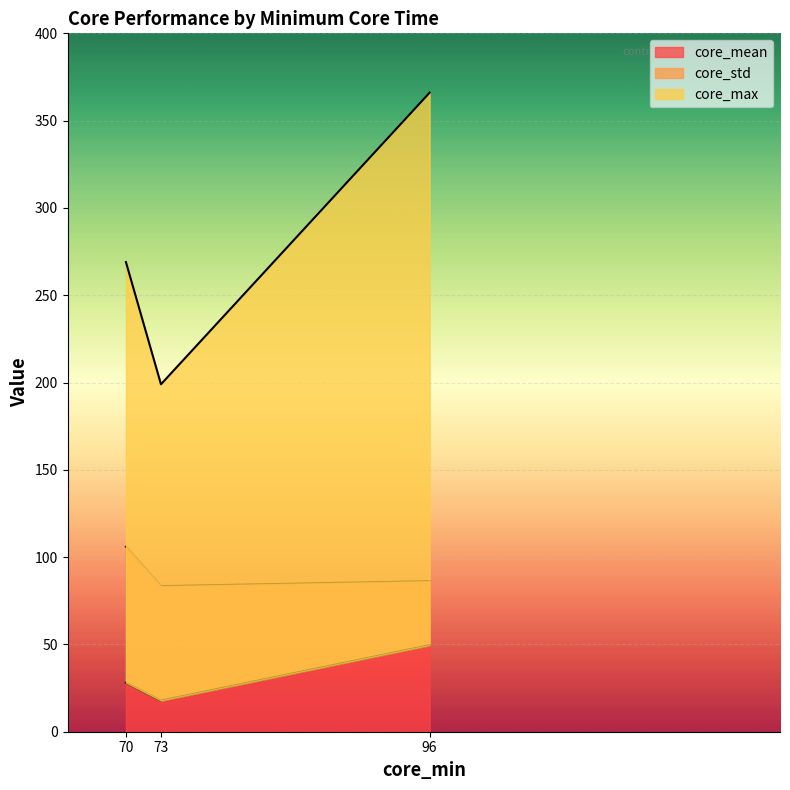

True or false: core_mean has a value of 86.2 at 96.

True